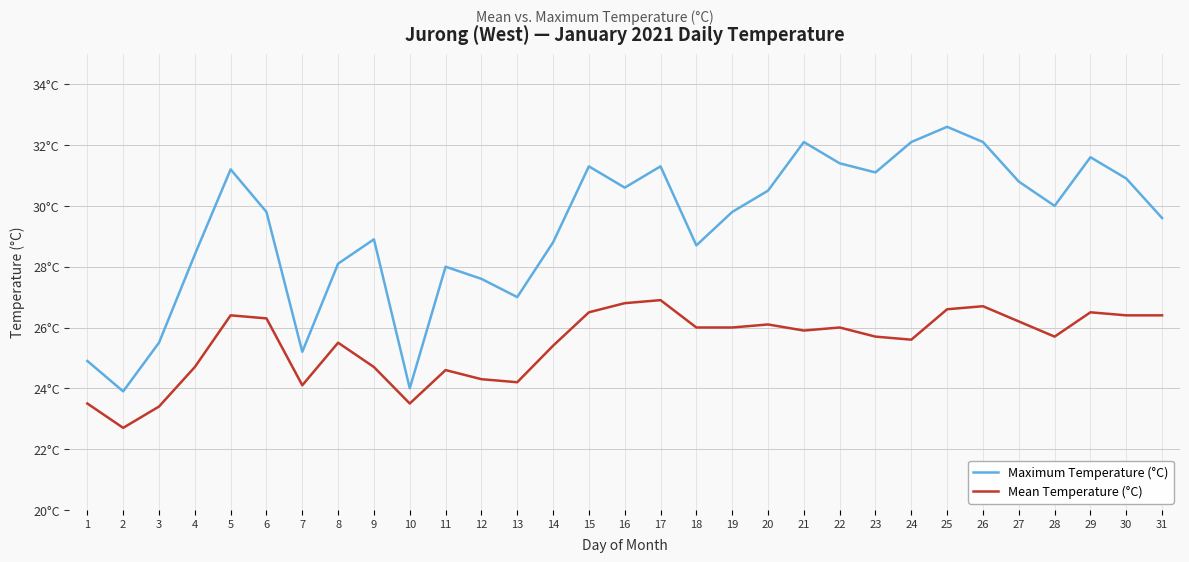

At which label is Maximum Temperature (°C) closest to 28?

11